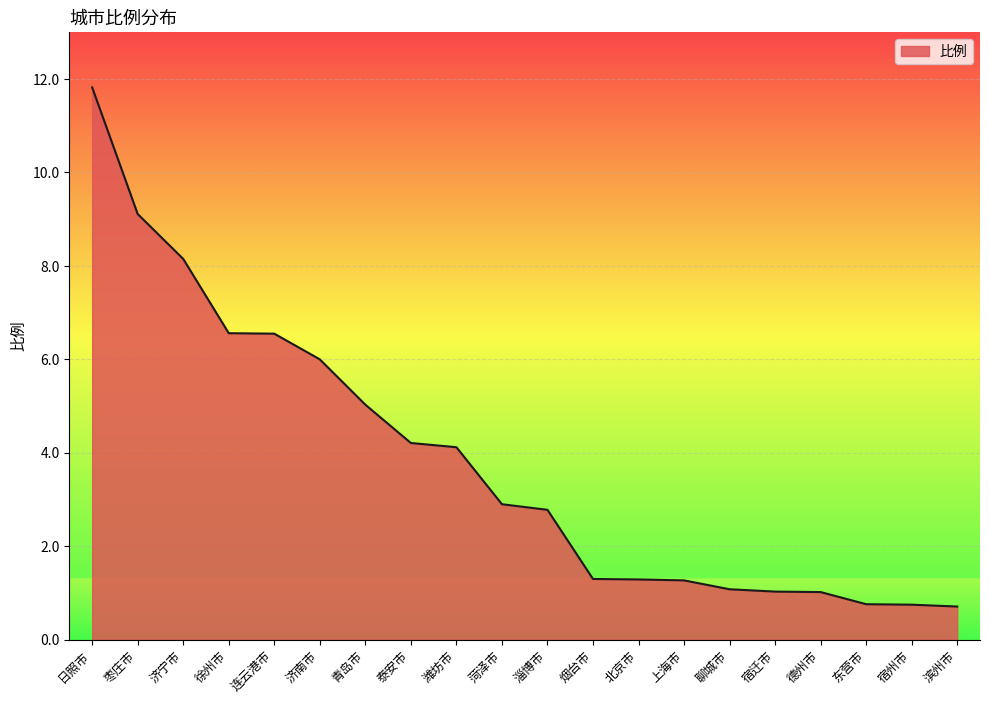

What is the maximum value shown in the chart?

11.8